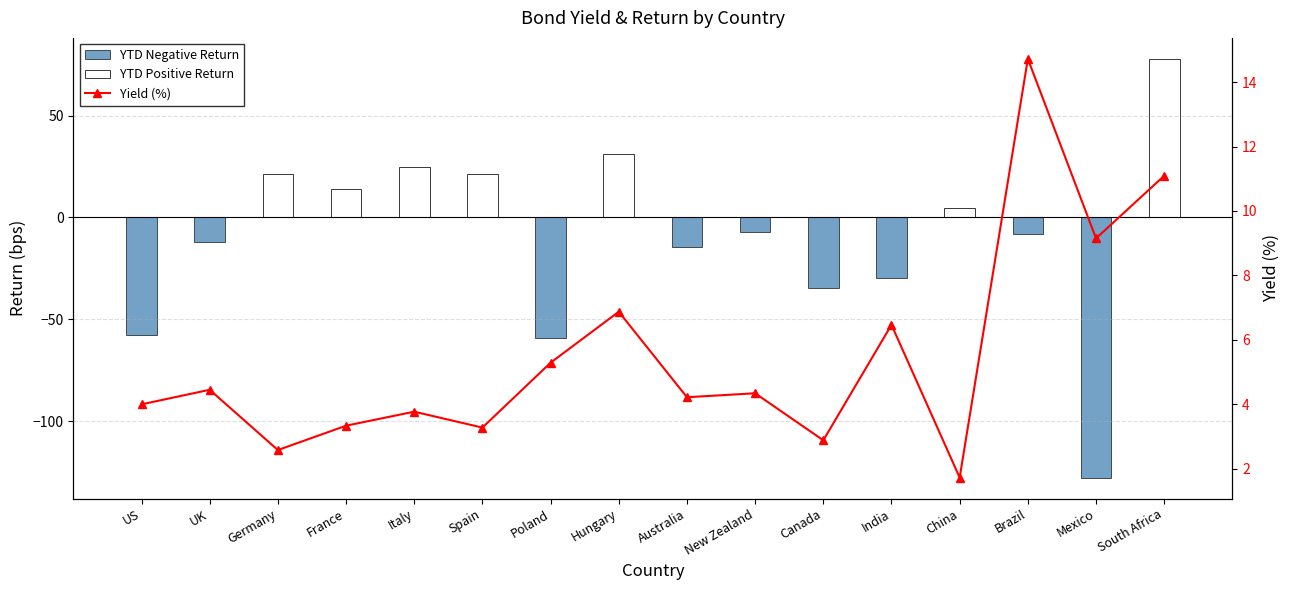

The value of Yield (%) at New Zealand is 4.3. True or false?

True